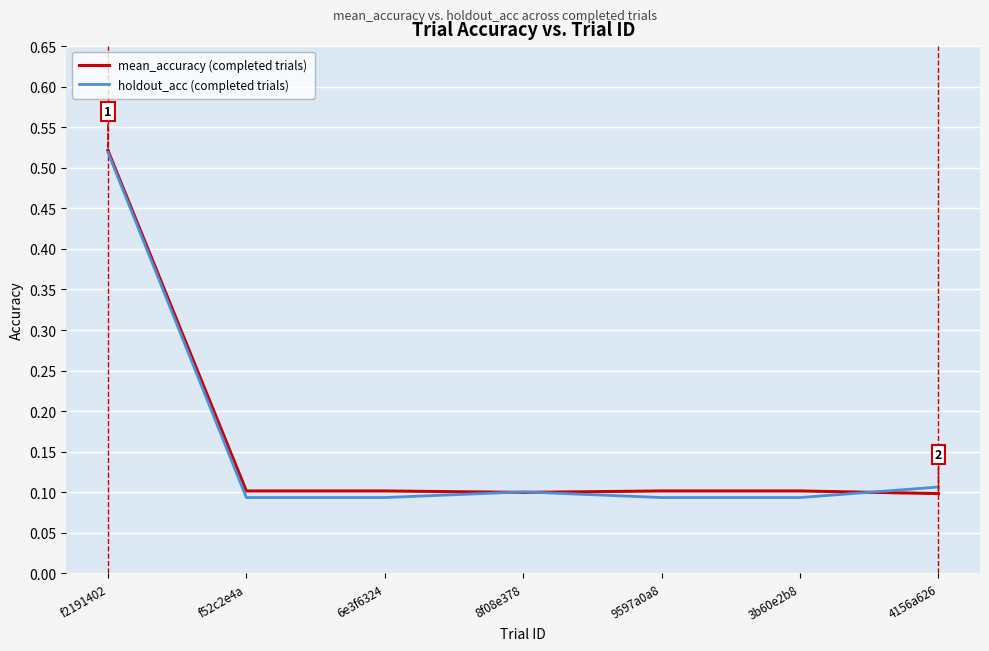

Which series has the largest range (max minus min)?

holdout_acc (completed trials)